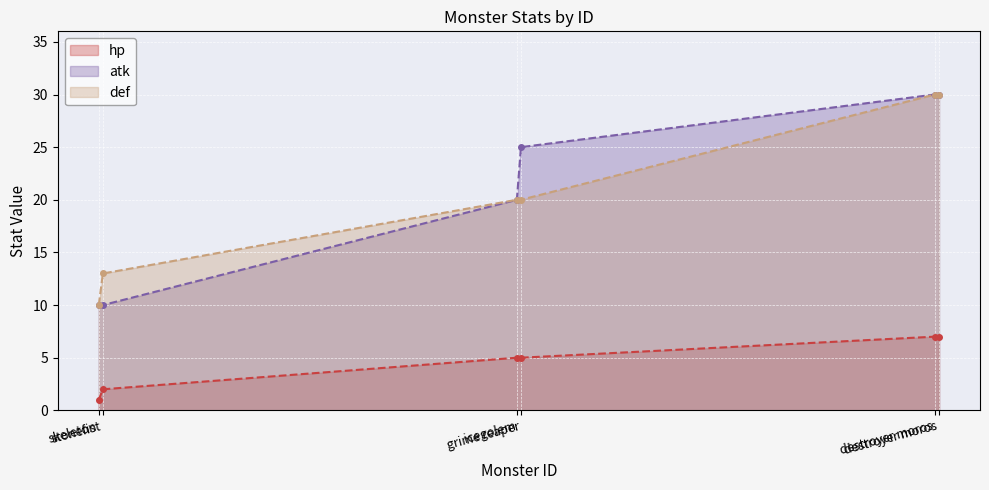

Reading left to right, what are all the values shown in this chart?

hp (line): skeleton=1	stonefist=2	icegolem=5	grime reaper=5	destroyer moros=7	destroyer moros=7
atk (line): skeleton=10	stonefist=10	icegolem=20	grime reaper=25	destroyer moros=30	destroyer moros=30
def (line): skeleton=10	stonefist=13	icegolem=20	grime reaper=20	destroyer moros=30	destroyer moros=30